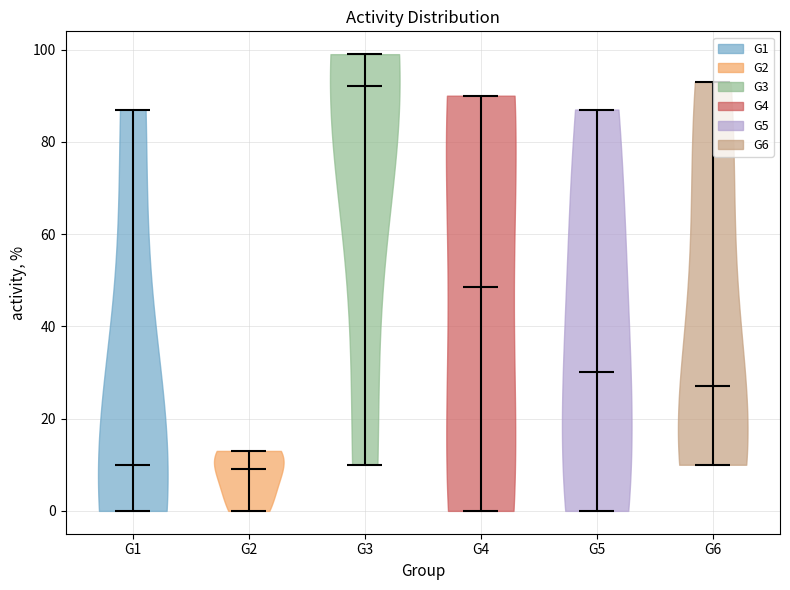

Where does the median line of the violin for G6 sit on the y-axis? The values are not printed on the chart, so give them approximately, as read against the axis.

28